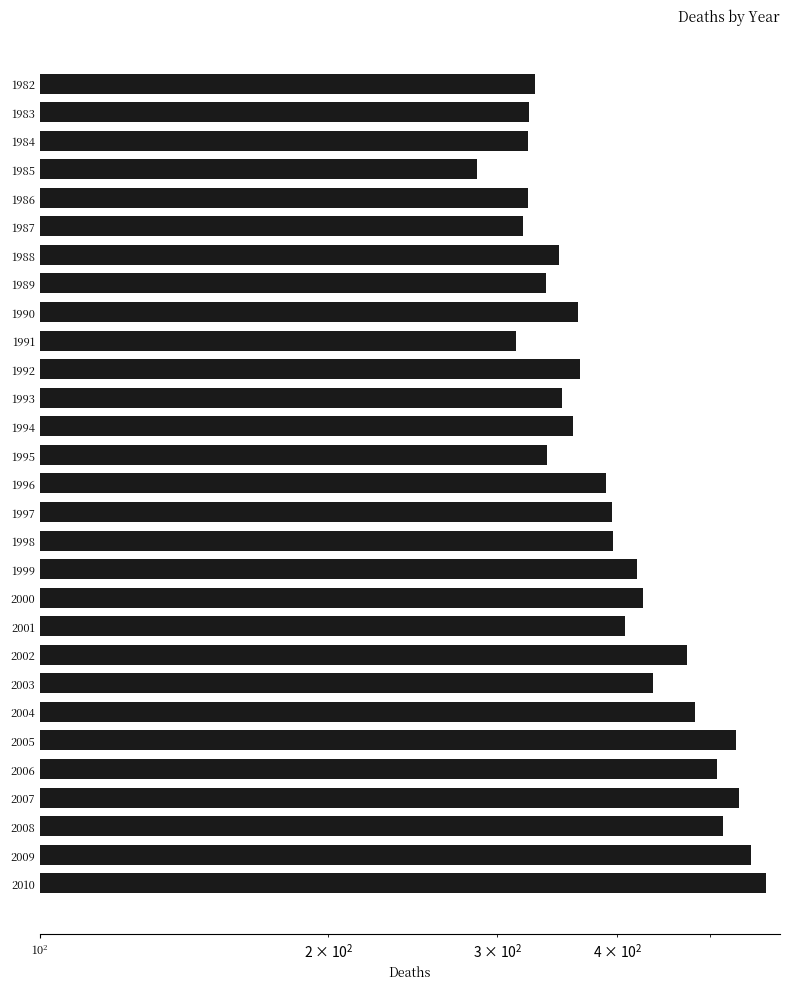

The value at 1993 is 350. True or false?

True